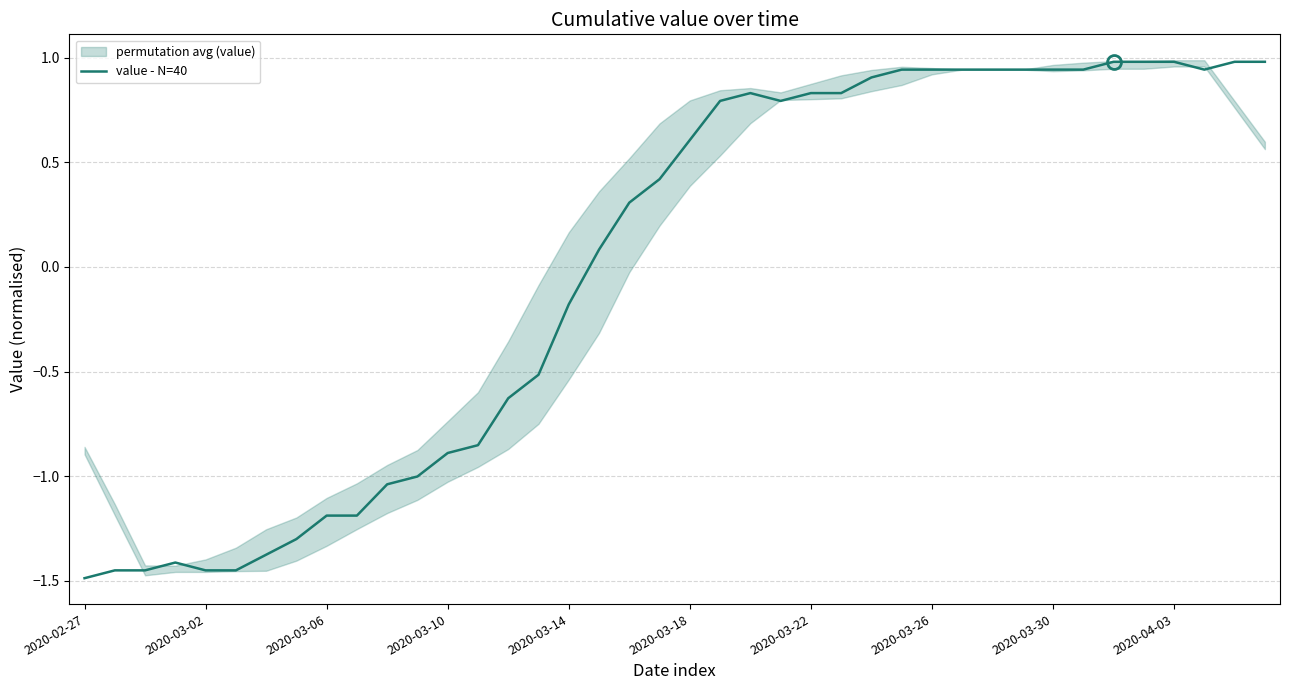

How many points are lower than both their immediate neighbors (excluding endpoints)?

2